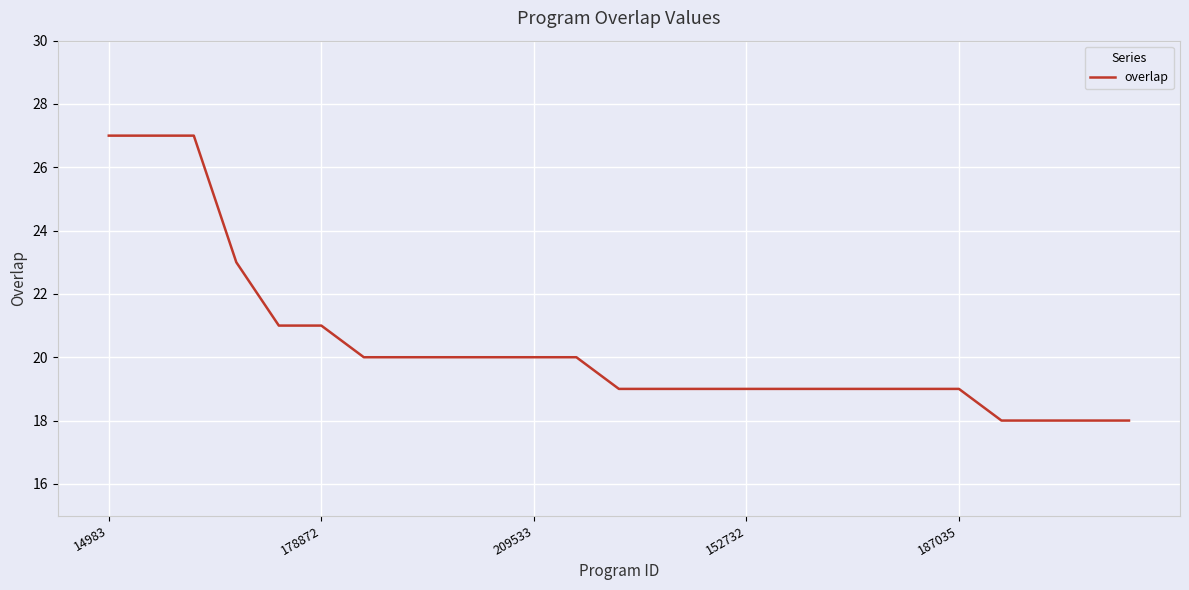

What is the difference between the maximum and minimum values?

9